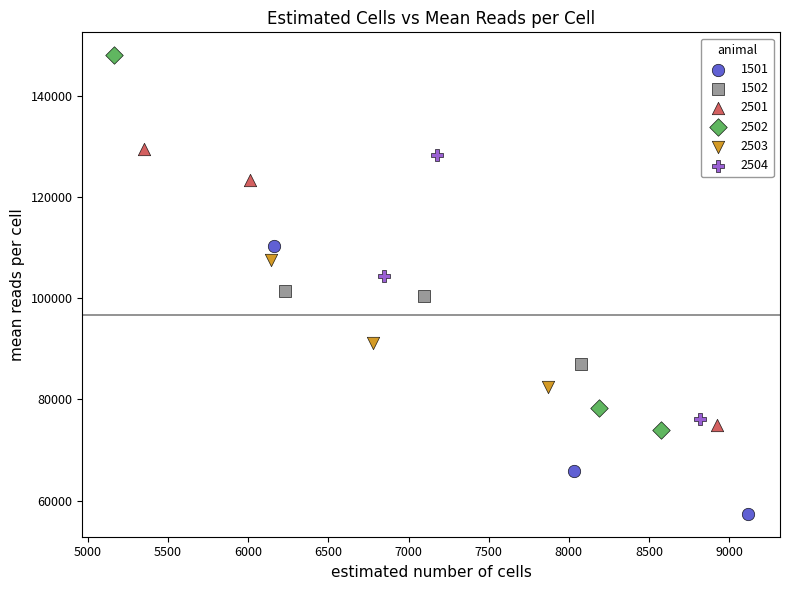

Which series has the widest spread of Y values?

2502